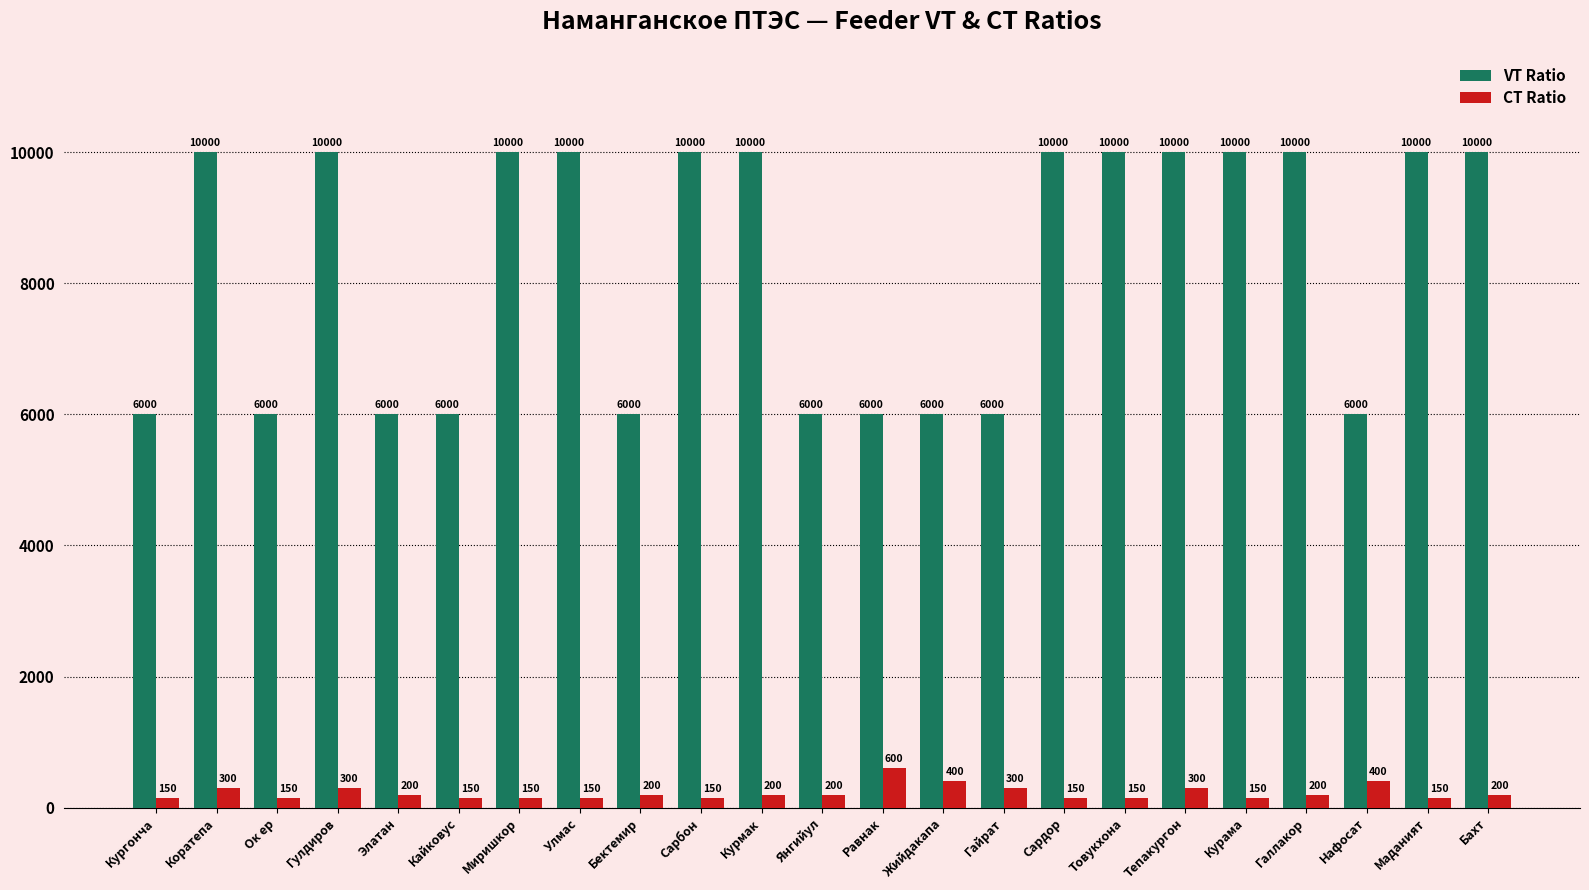

At Товукхона, list the series in order from largest to smallest.

VT Ratio, CT Ratio